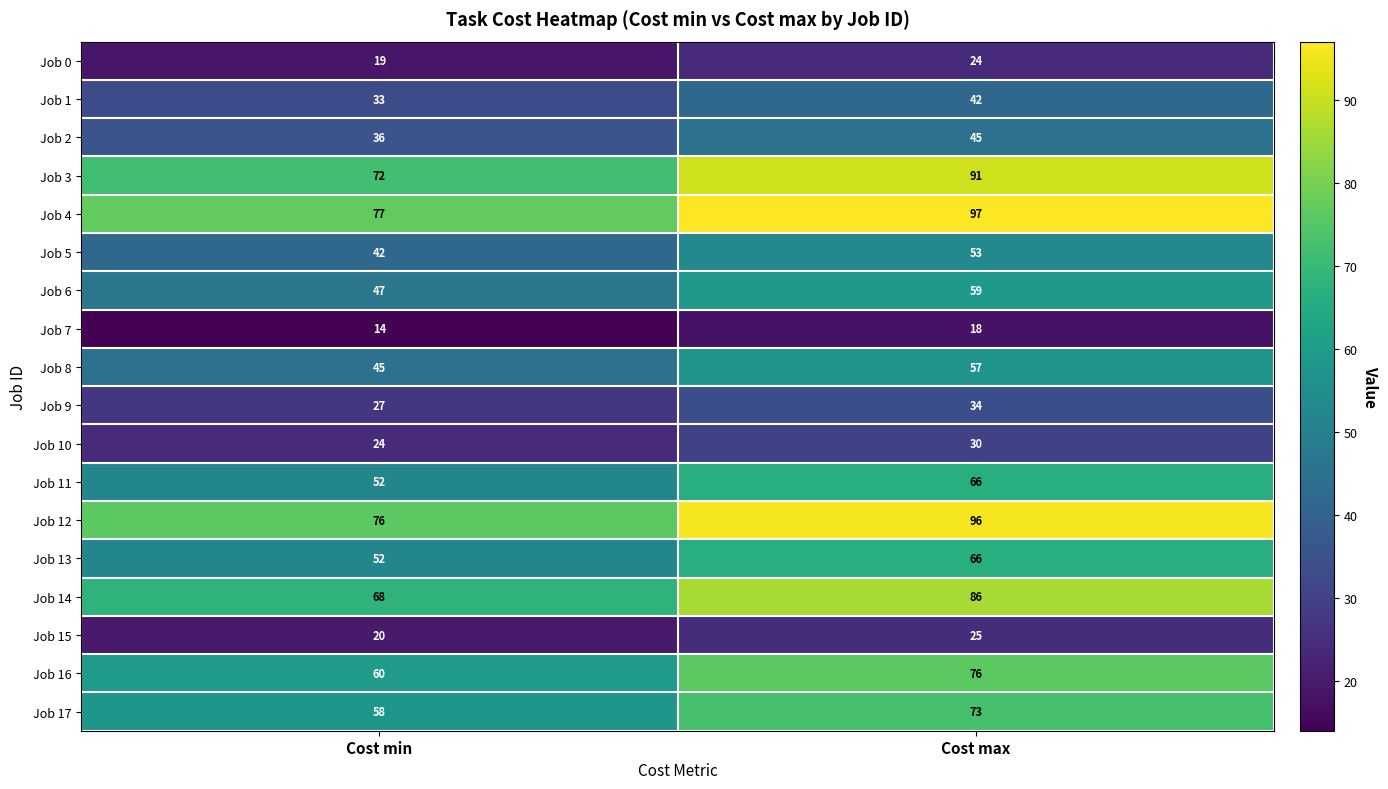

Is it true that Job 11 equals 13 at Cost min?

False